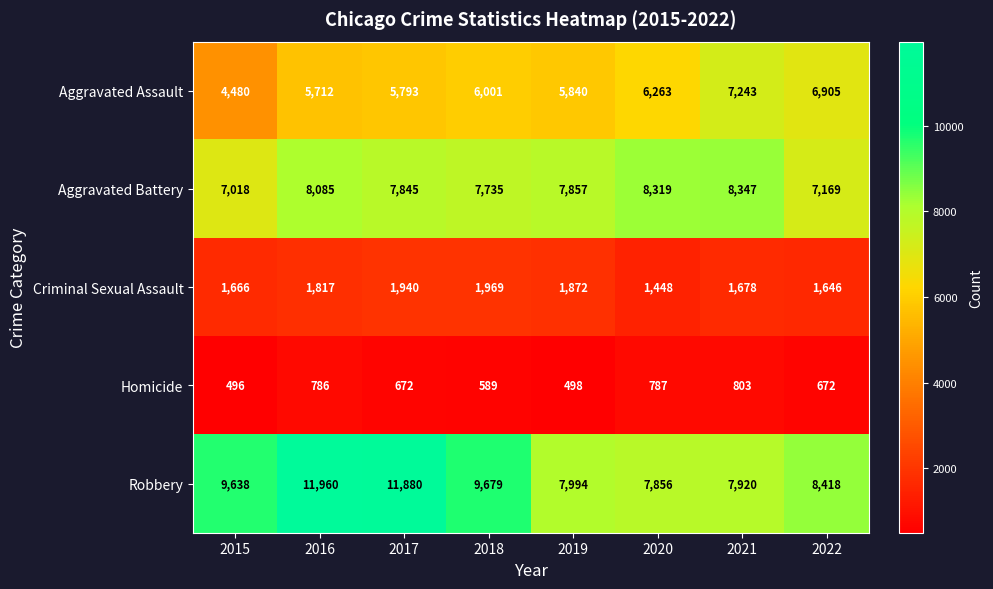

True or false: Aggravated Assault has a value of 8899 at 2016.

False